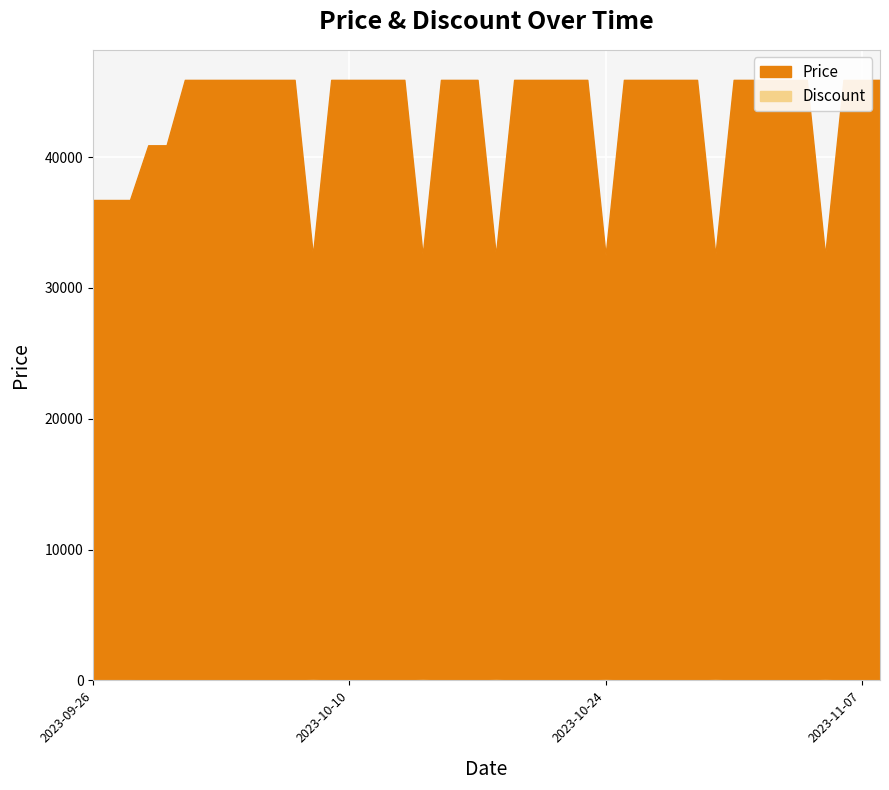

Count the Discount values in the range 0 to 11.

31